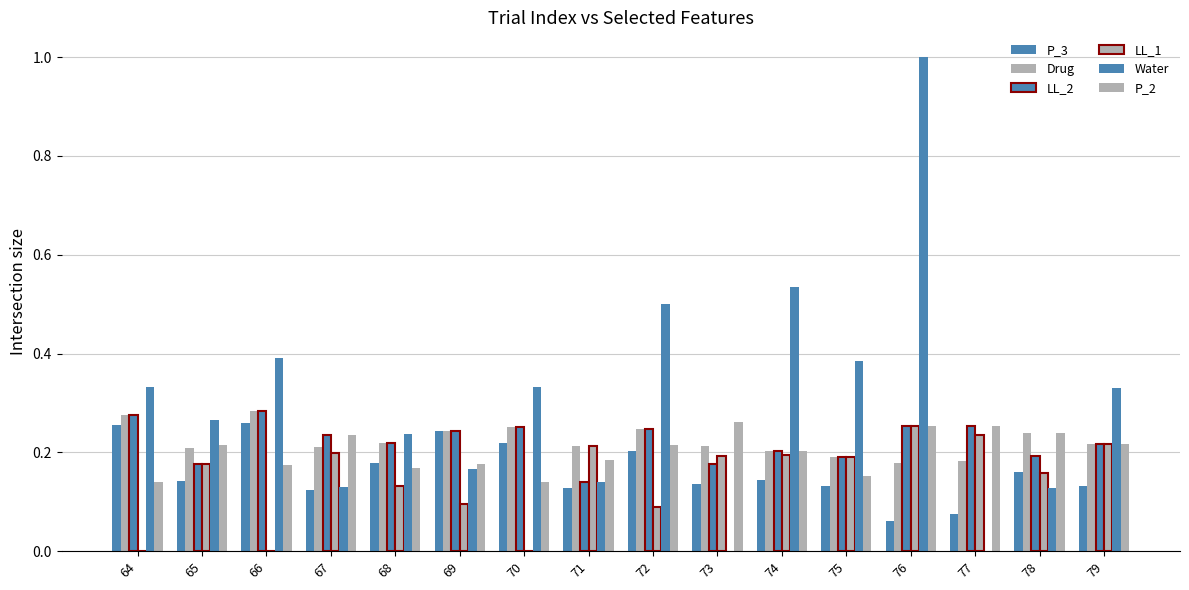

How many groups of bars are there?

16